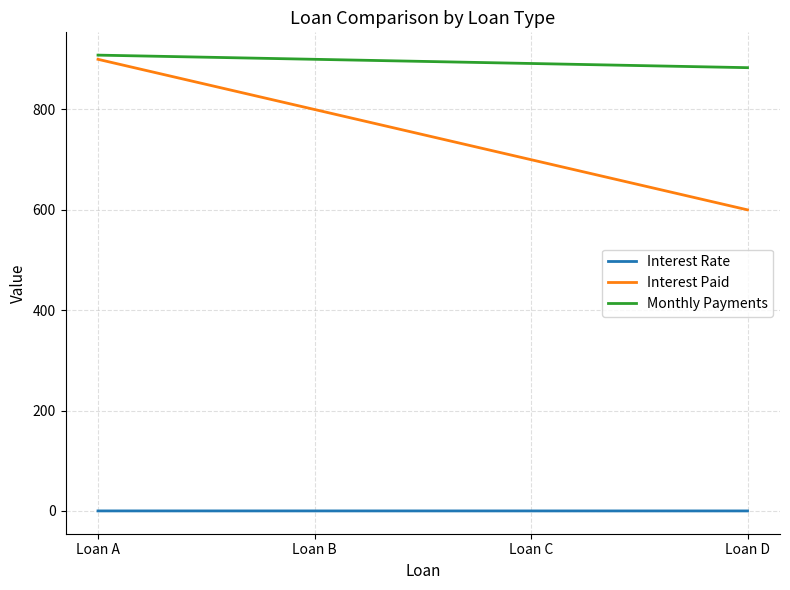

What are all the series names shown in the legend?

Interest Rate, Interest Paid, Monthly Payments